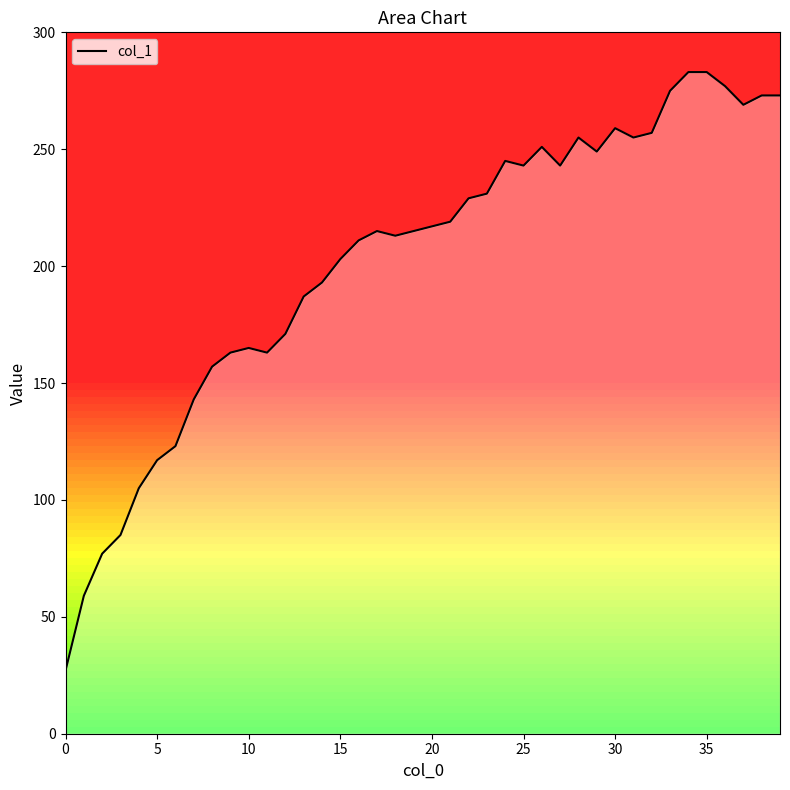

Reading left to right, extract all data points from this chart.

27	59	77	85	105	117	123	143	157	163	165	163	171	187	193	203	211	215	213	215	217	219	229	231	245	243	251	243	255	249	259	255	257	275	283	283	277	269	273	273